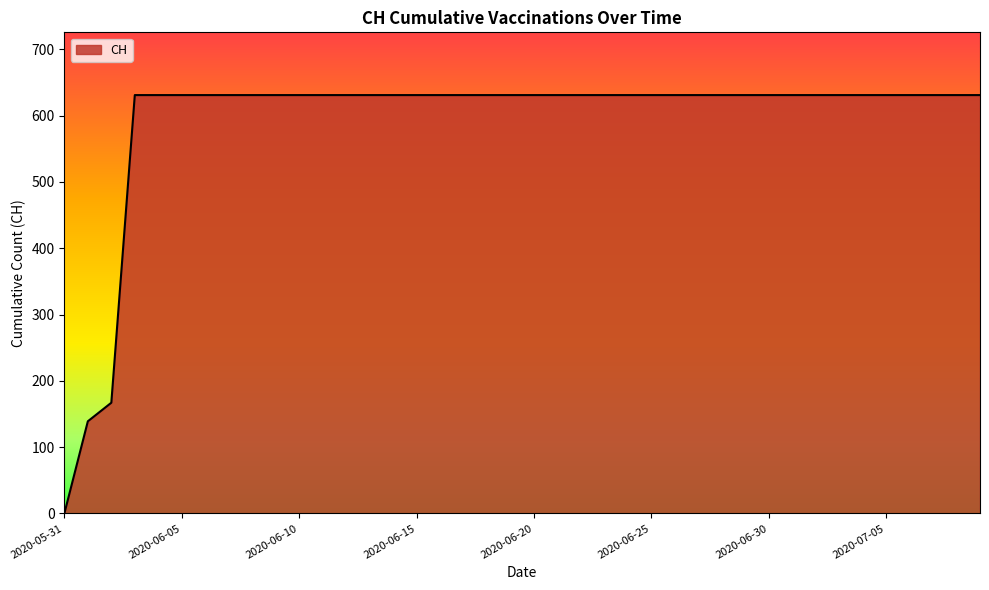

Rank the categories by value from highest to lowest.

2020-06-03, 2020-06-04, 2020-06-05, 2020-06-06, 2020-06-07, 2020-06-08, 2020-06-09, 2020-06-10, 2020-06-11, 2020-06-12, 2020-06-13, 2020-06-14, 2020-06-15, 2020-06-16, 2020-06-17, 2020-06-18, 2020-06-19, 2020-06-20, 2020-06-21, 2020-06-22, 2020-06-23, 2020-06-24, 2020-06-25, 2020-06-26, 2020-06-27, 2020-06-28, 2020-06-29, 2020-06-30, 2020-07-01, 2020-07-02, 2020-07-03, 2020-07-04, 2020-07-05, 2020-07-06, 2020-07-07, 2020-07-08, 2020-07-09, 2020-06-02, 2020-06-01, 2020-05-31